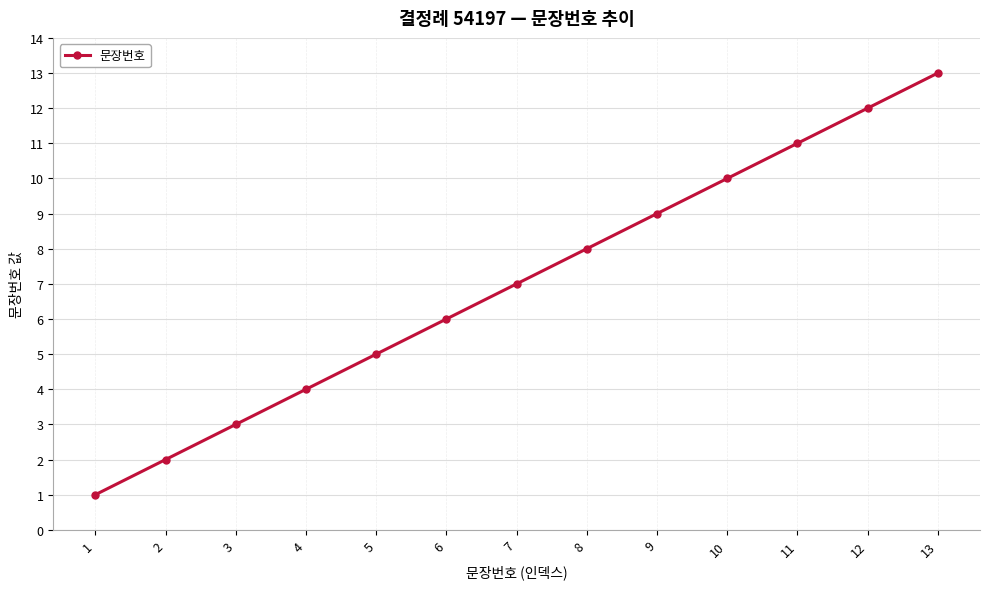

What is the maximum value shown in the chart?

13